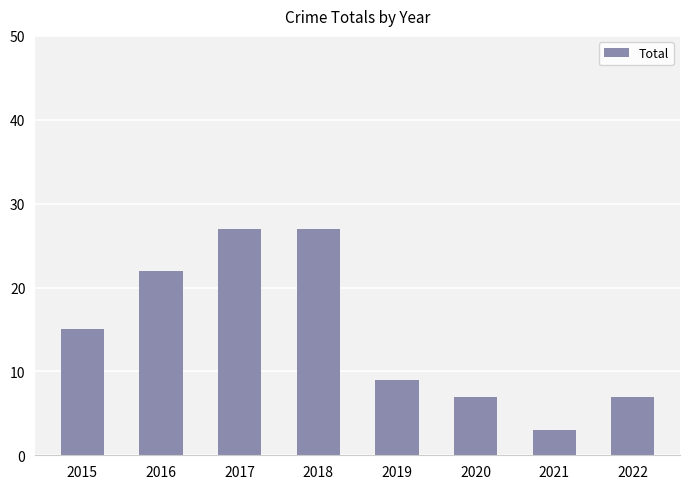

Reading left to right, list all the values displayed in this chart.

2015=15	2016=22	2017=27	2018=27	2019=9	2020=7	2021=3	2022=7